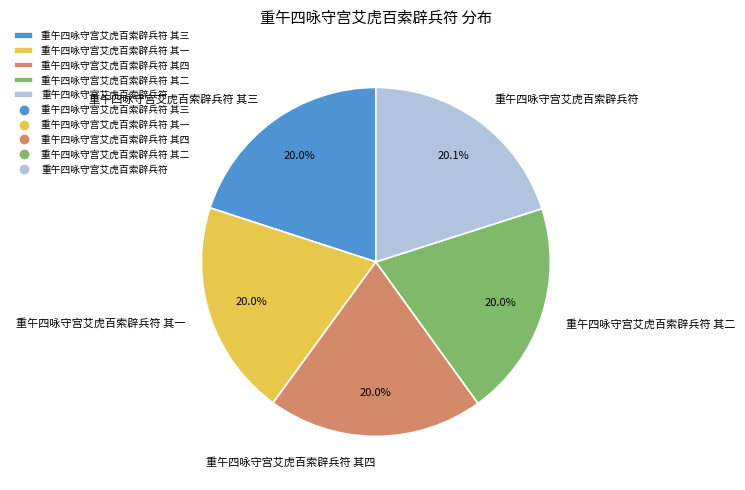

What is the ratio of the value at 重午四咏守宫艾虎百索辟兵符 其三 to the value at 重午四咏守宫艾虎百索辟兵符 其一?

1.0